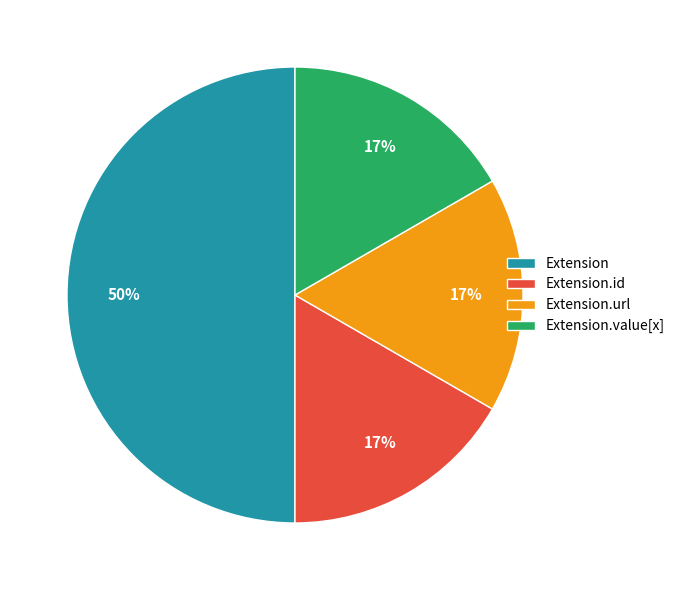

Is it true that Extension is 10% of the pie?

False